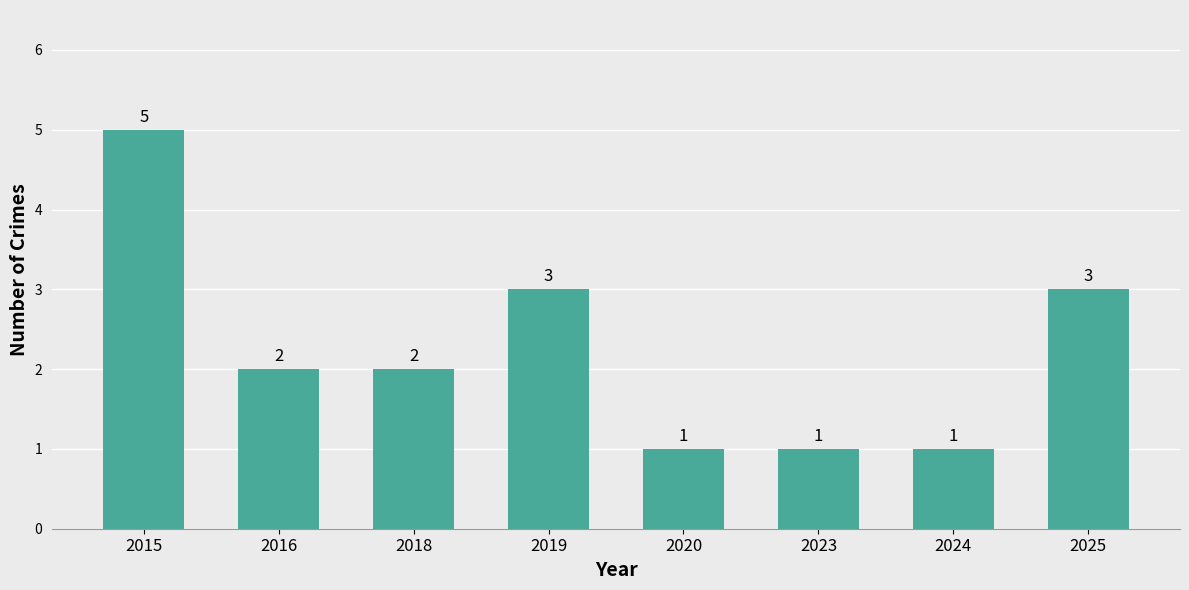

True or false: the data shows 3 at 2019.

True